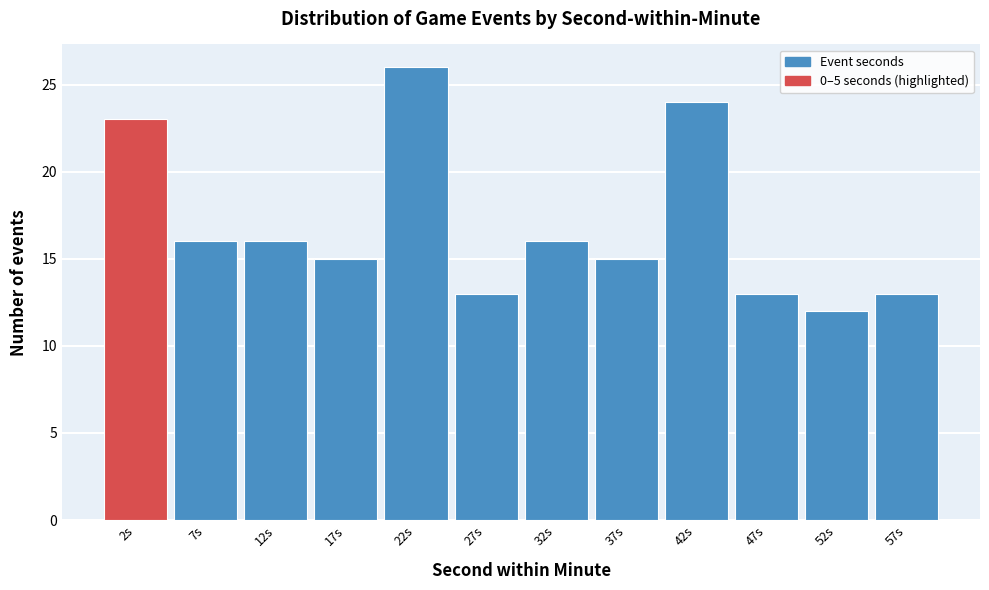

How tall is the bar that spans 25 to 30 on the x-axis? The values are not printed on the chart, so give them approximately, as read against the axis.

13